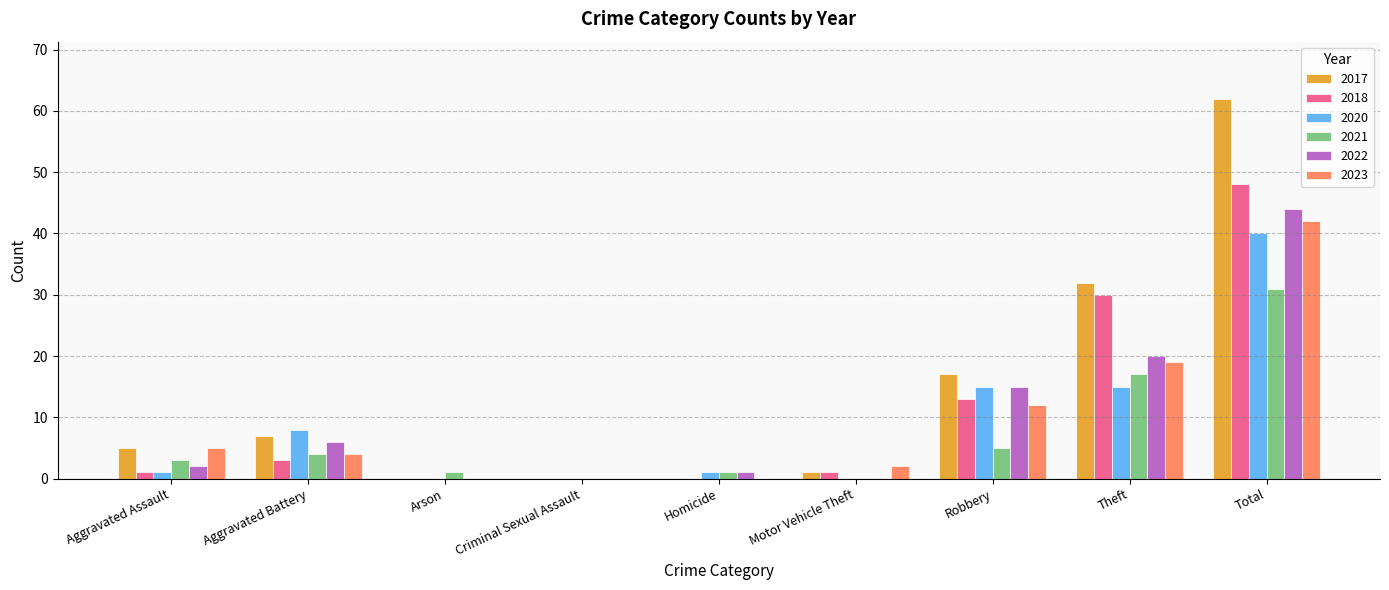

What is the greatest value displayed?

62